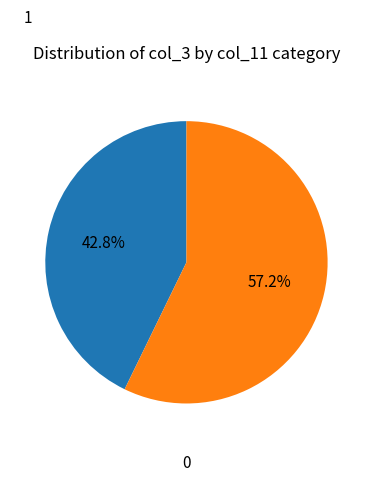

What percentage do 1 and 0 together represent?

100.0%